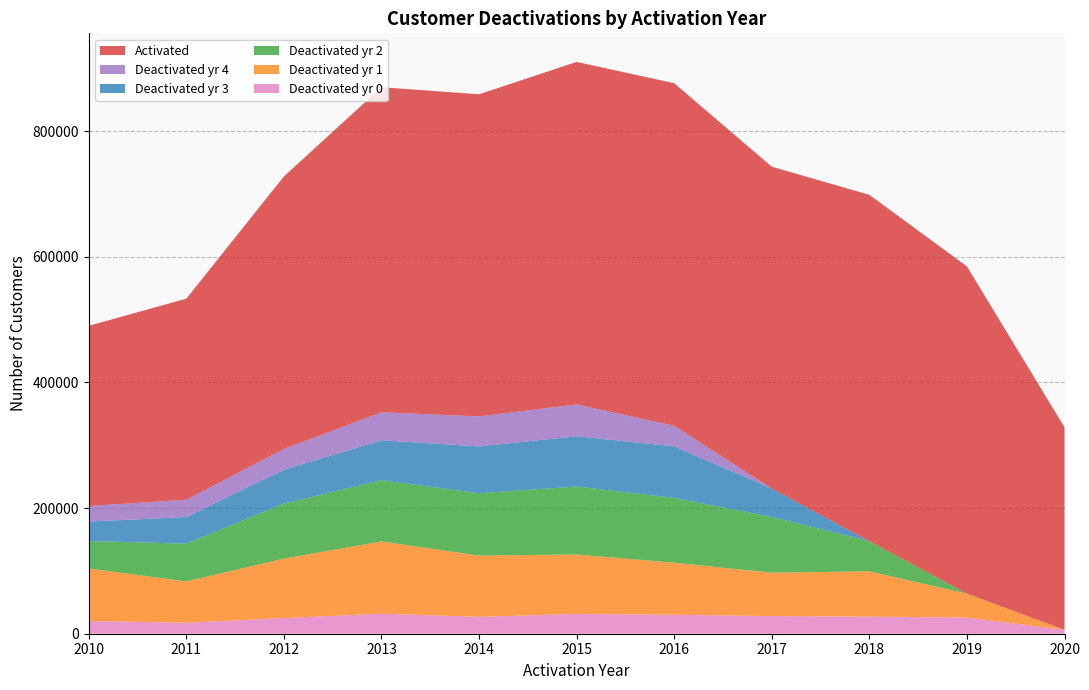

Reading left to right, transcribe all the data shown in this chart.

Activated: 286817	320027	433831	517446	512668	545200	545186	512244	551194	520805	322258
Deactivated_yr0: 20196	17394	24974	31834	26925	31469	30168	28095	27208	25814	6240
Deactivated_yr1: 83687	65835	94561	115054	97469	94644	82861	69060	72073	37983	0
Deactivated_yr2: 43608	60169	87625	97513	99288	108201	103144	88841	48106	0	0
Deactivated_yr3: 31103	42256	53861	63607	74460	79935	82012	45107	0	0	0
Deactivated_yr4: 24680	27603	33018	44397	47816	50668	32860	0	0	0	0